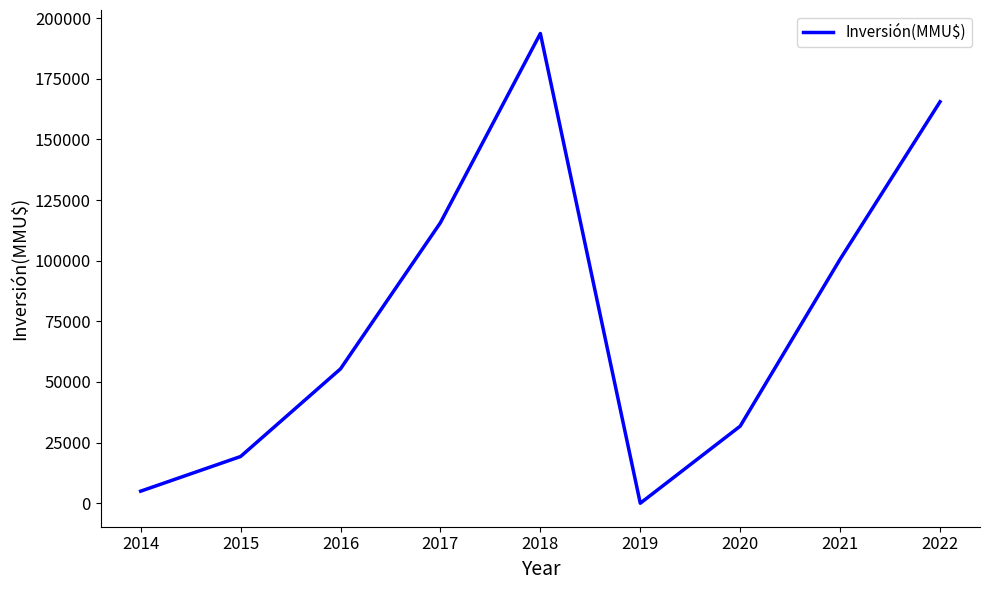

Rank the categories by value from lowest to highest.

2019, 2014, 2015, 2020, 2016, 2021, 2017, 2022, 2018